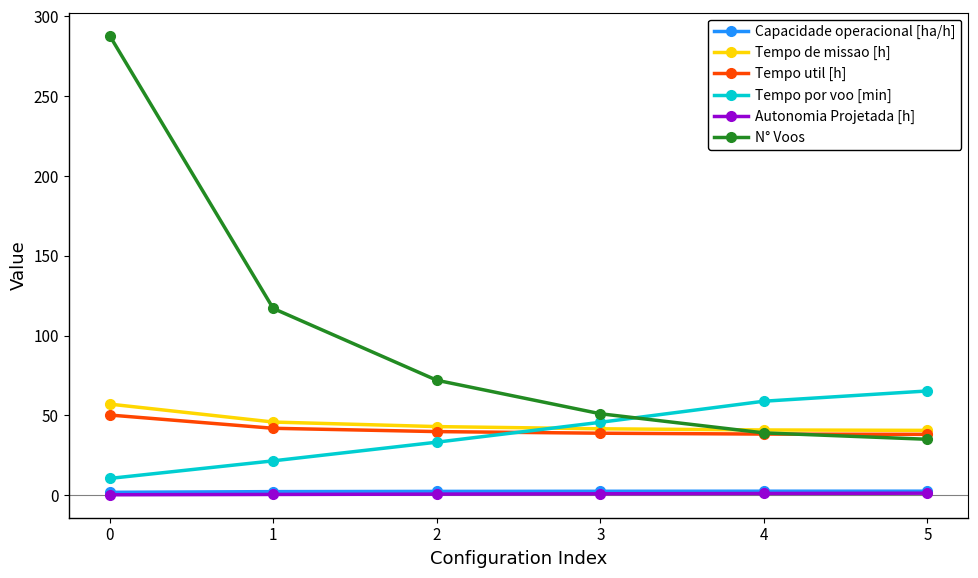

Which series has the largest total across all categories?

N° Voos